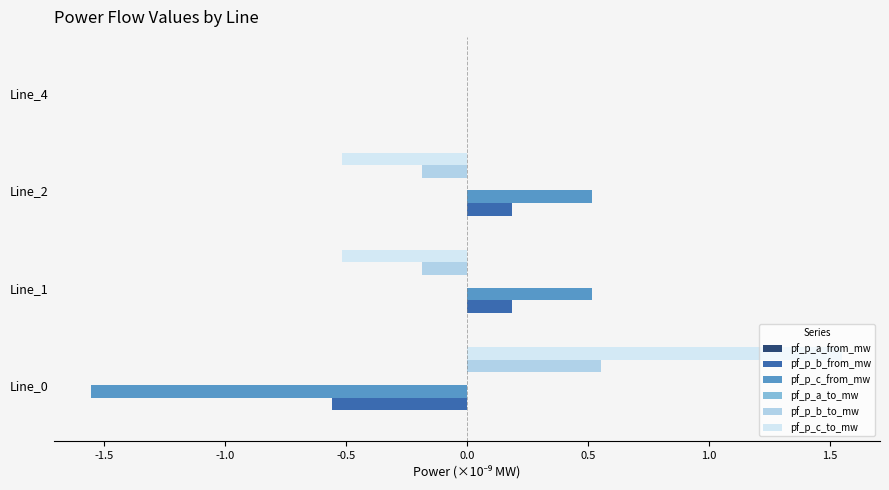

Is it true that pf_p_b_from_mw equals -0.0 at Line_4?

True